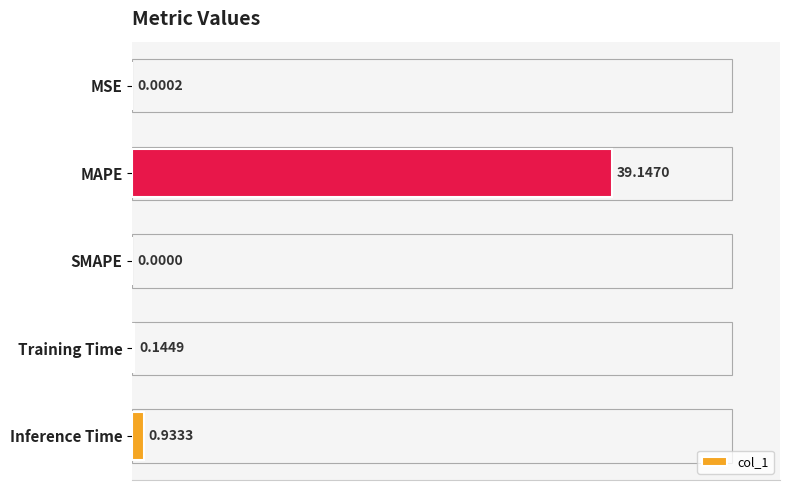

What is the average value?

8.0